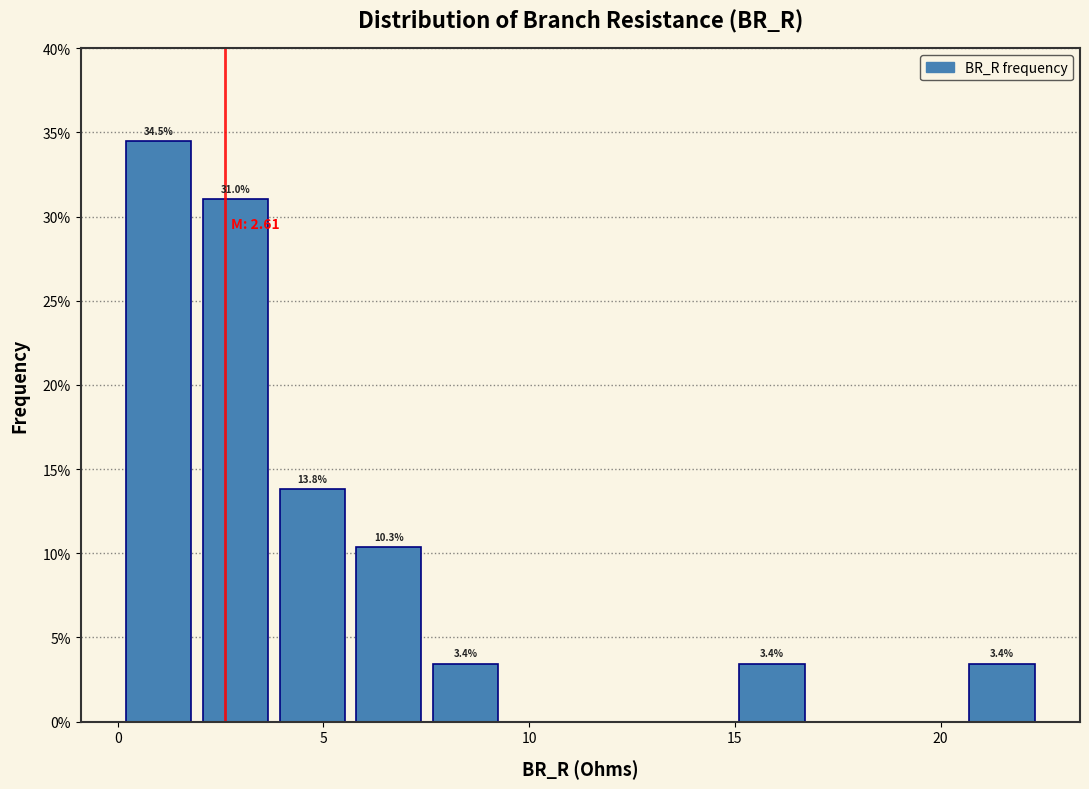

Read against the x-axis, roughly where is the centre of the tallest bar?

1.0